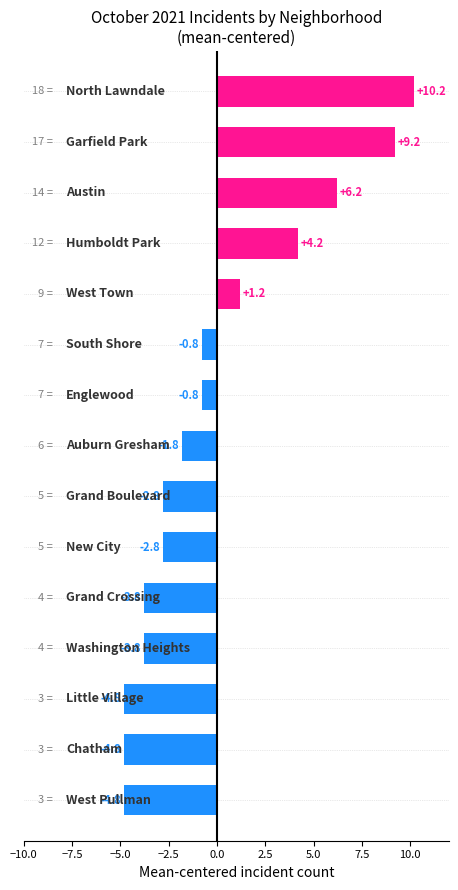

Reading bottom to top, extract all data points from this chart.

-4.8	-4.8	-4.8	-3.8	-3.8	-2.8	-2.8	-1.8	-0.8	-0.8	1.2	4.2	6.2	9.2	10.2